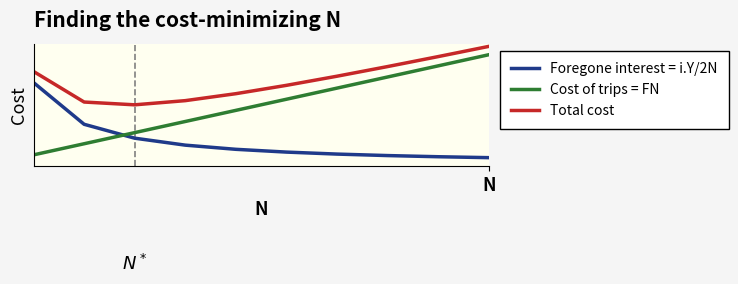

Count the Cost of trips = FN values in the range 3 to 8.

6